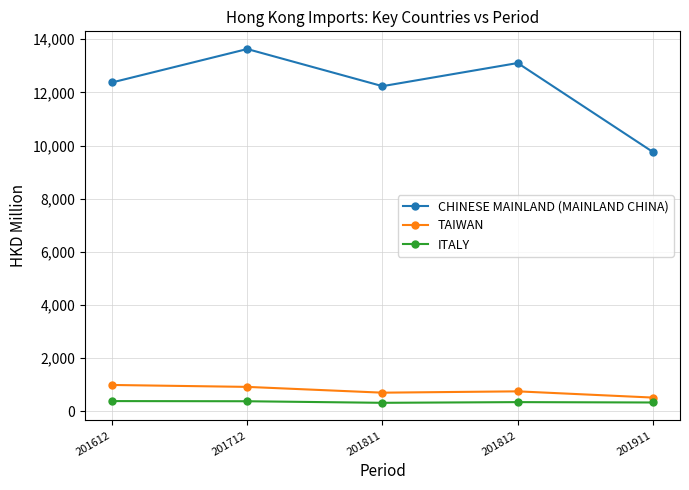

What is the spread (max minus min) of values at 201612?

11989.1